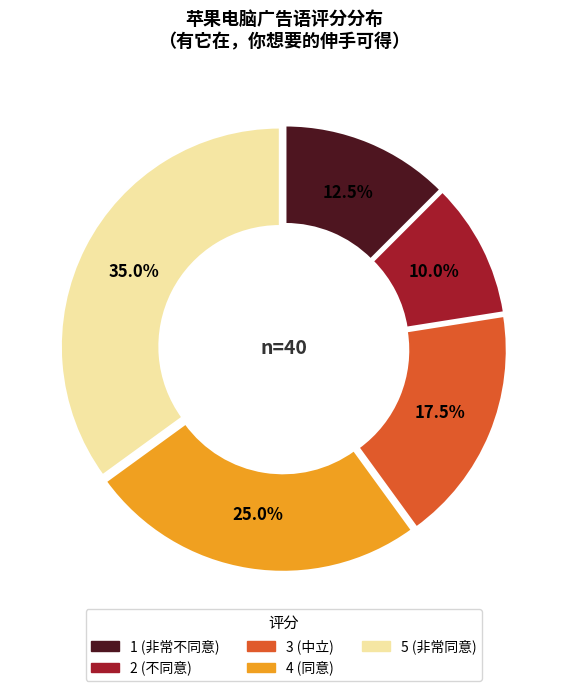

Does 3 represent more than half of the total?

No